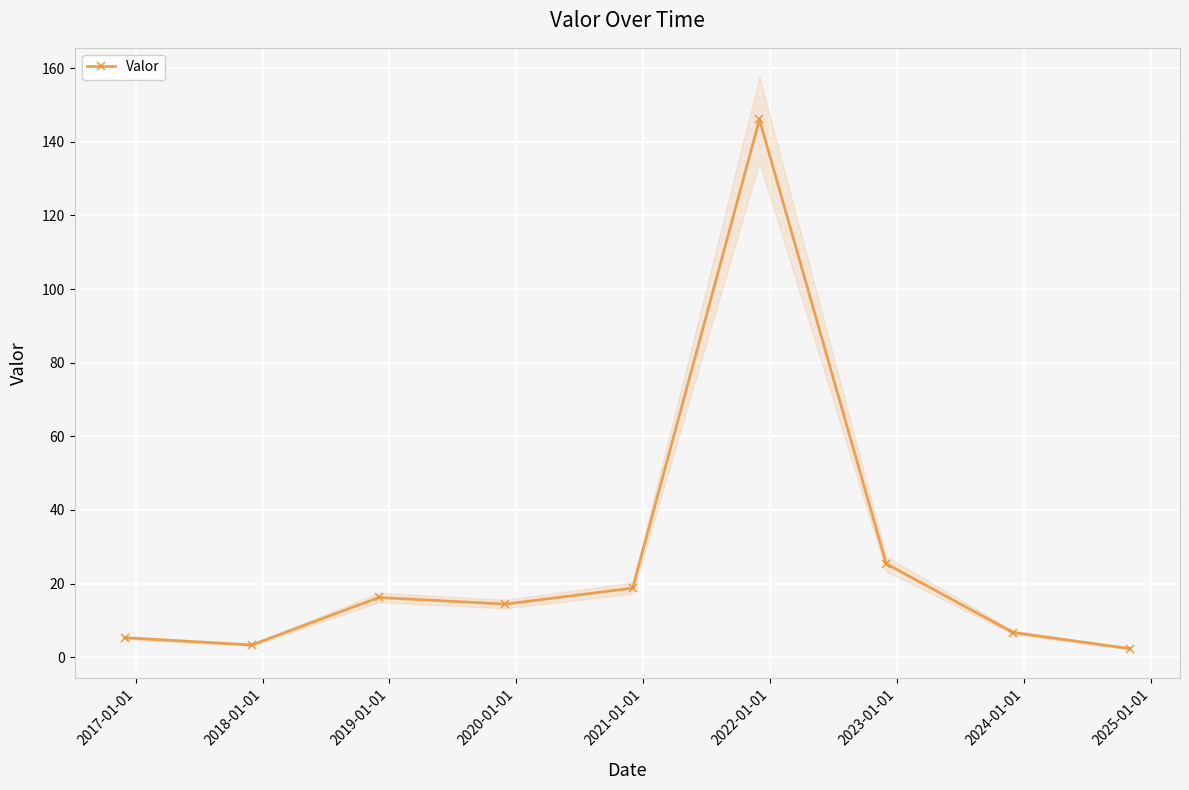

True or false: Valor has more than 0 points higher than both neighbors.

True